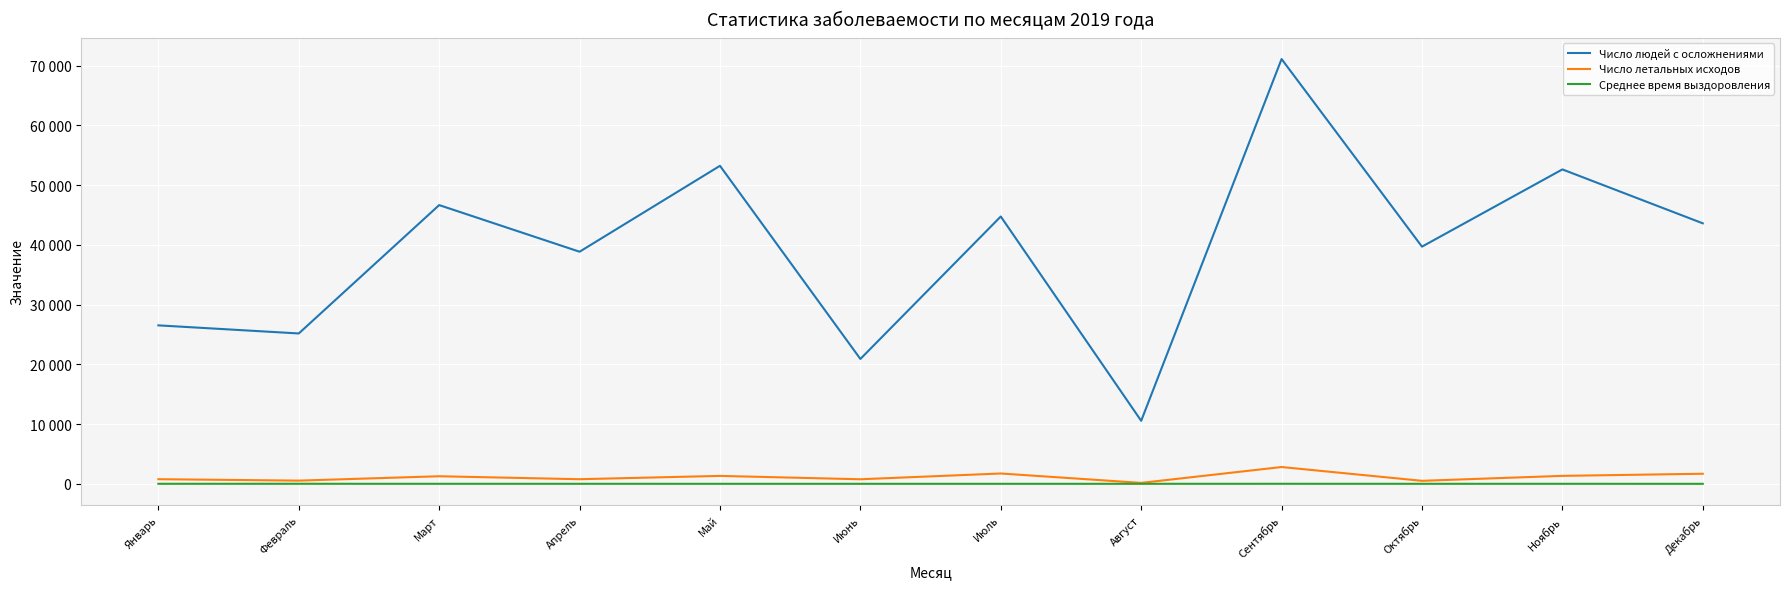

Where does the Число летальных исходов series first go above 1274?

Май